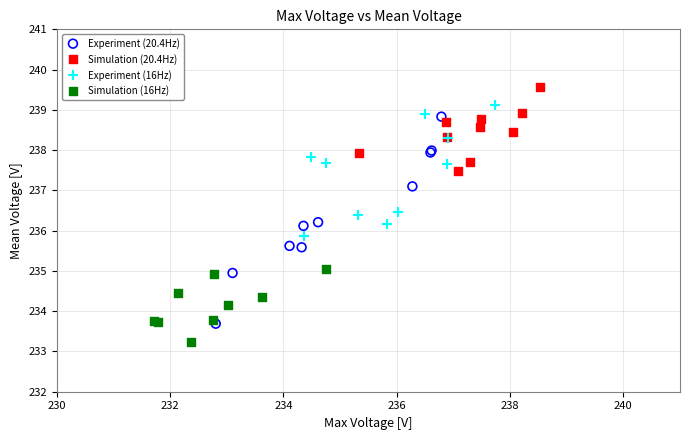

Which series contains the highest Y value?

Simulation (20.4Hz)